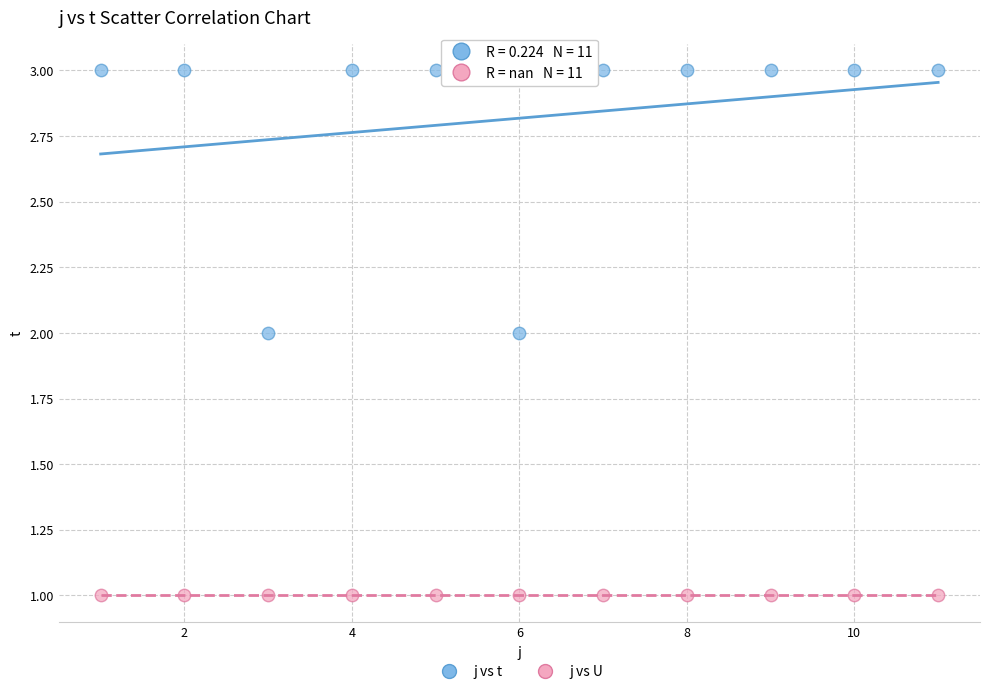

Which series reaches the maximum Y coordinate?

j vs t